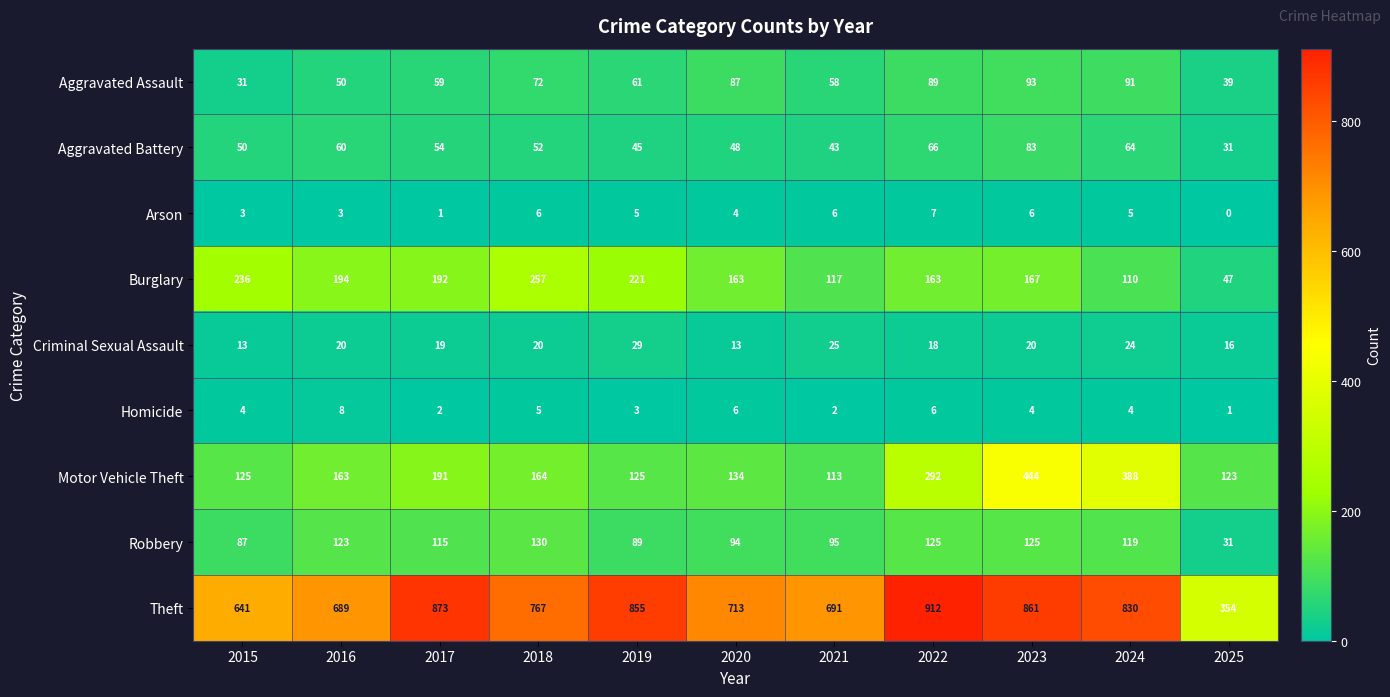

What is the average value of the Aggravated Assault series?

66